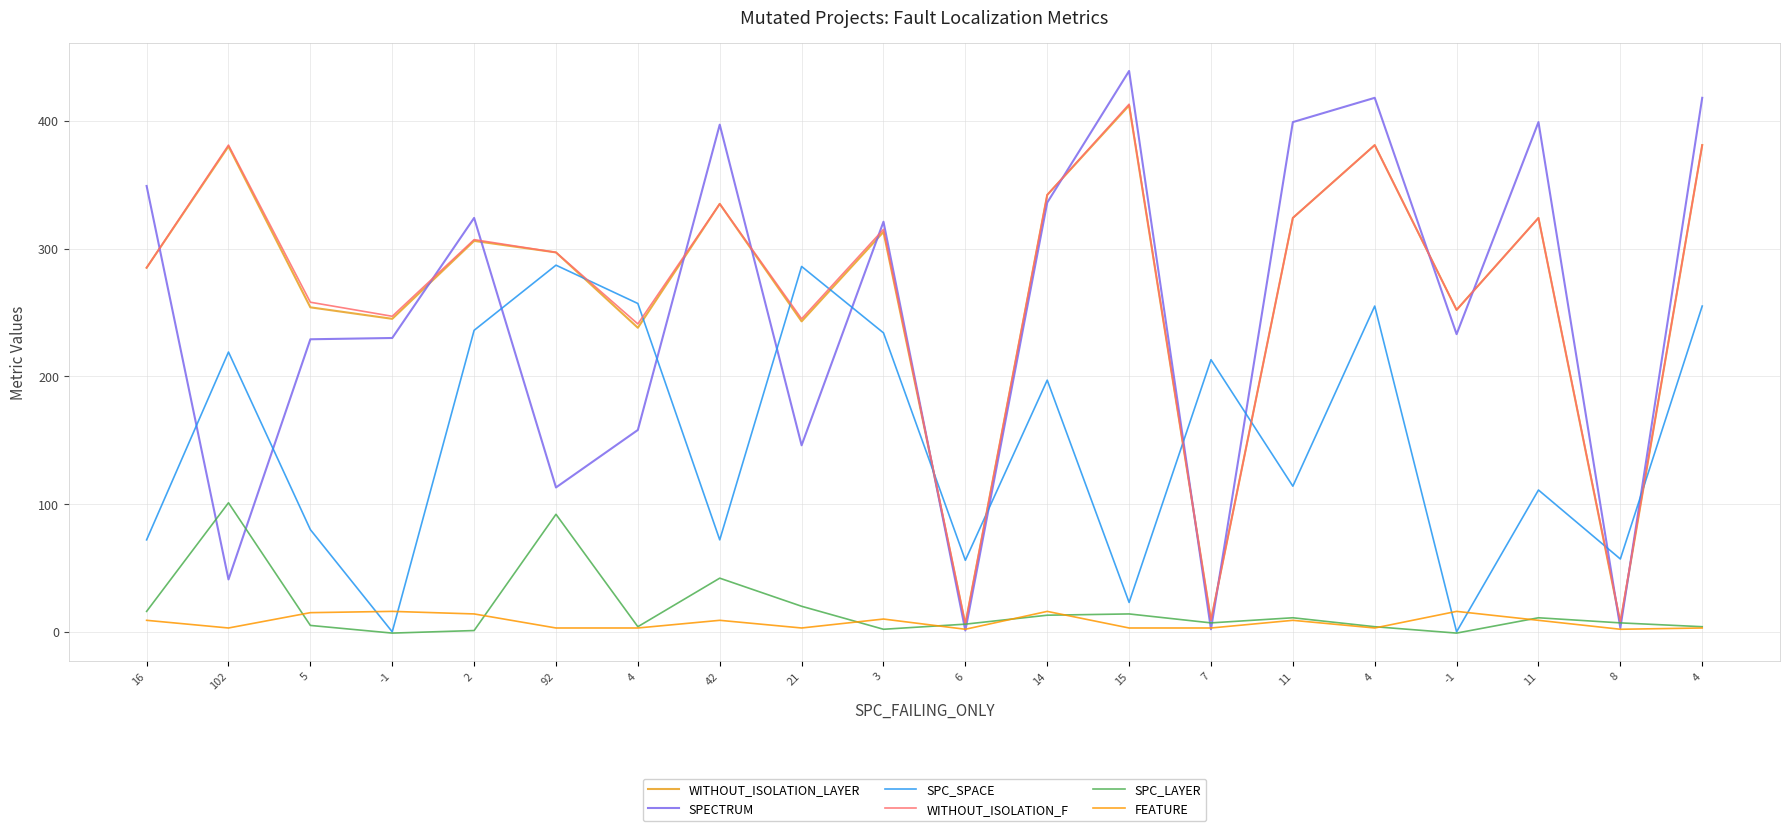

How many values in the FEATURE series are below 9?

10